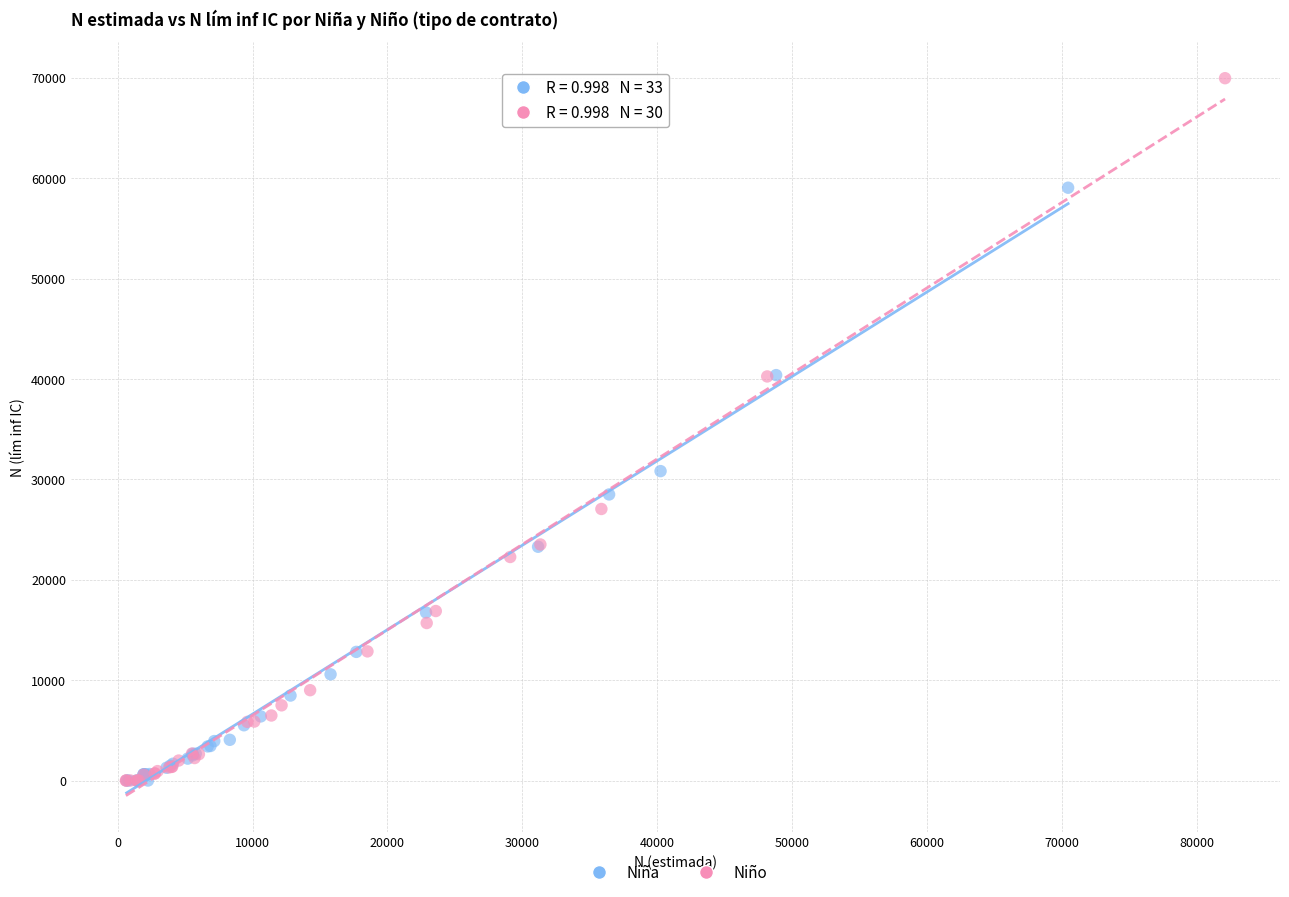

Which series reaches the maximum Y coordinate?

Niño